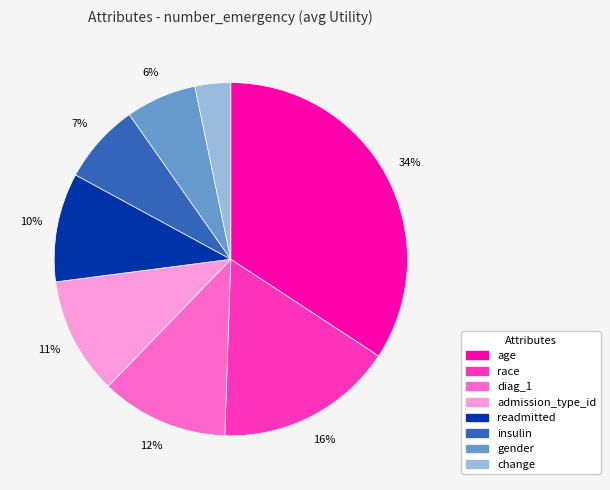

To the nearest percent, what is the difference between the change and readmitted slice percentages?

7%